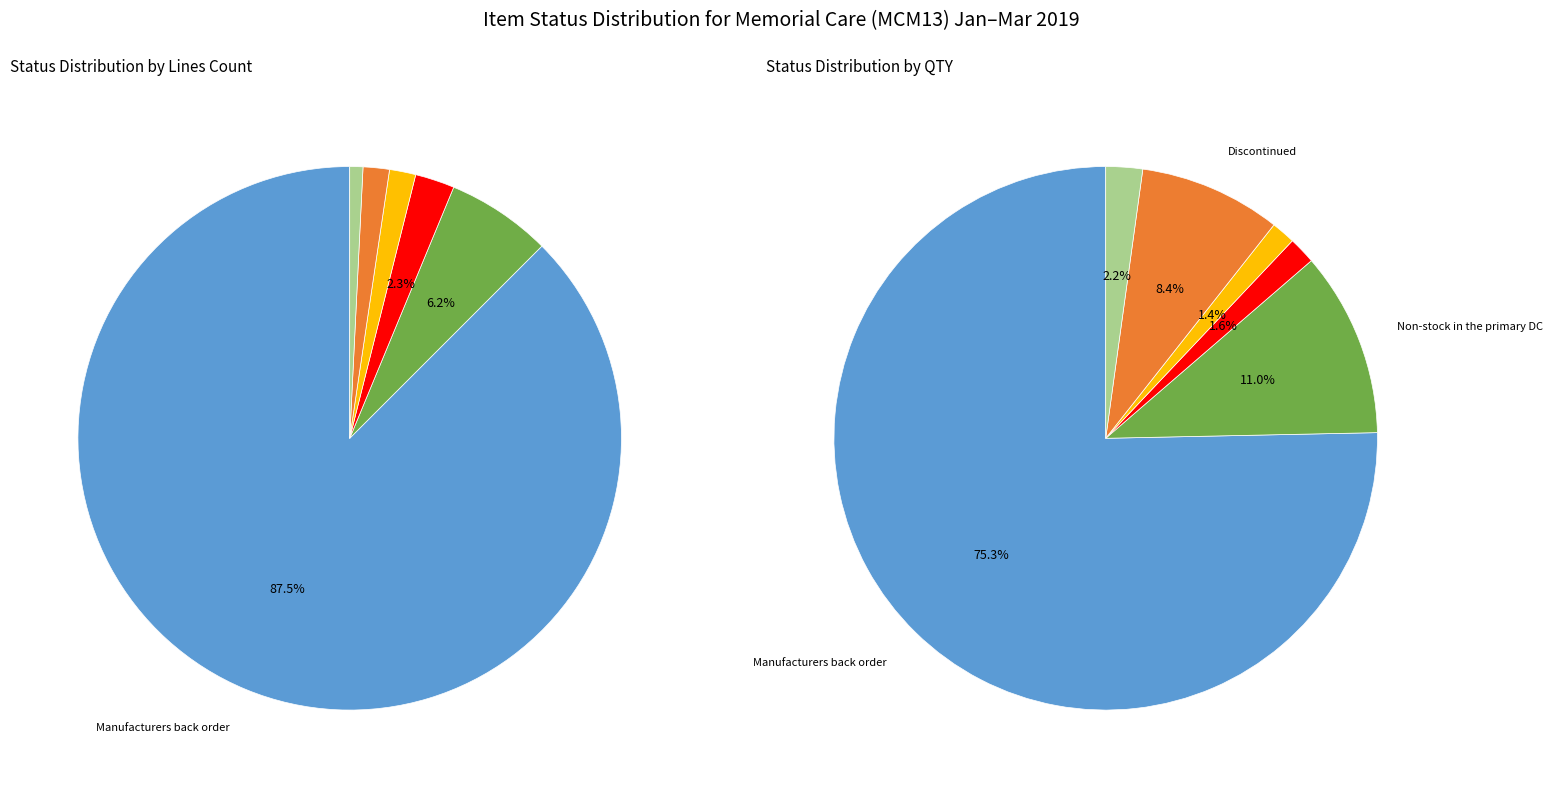

Rank the categories by value from highest to lowest.

Manufacturers back order, Non-stock in the primary DC, Corporate non-stock, Drop-ship only, Discontinued, Demand increase - converted to stock